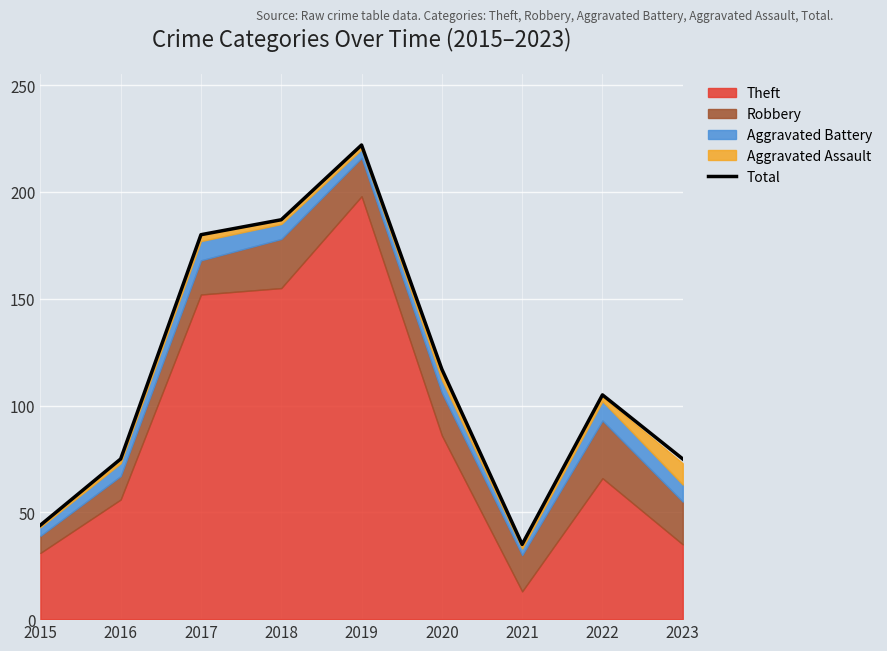

The chart shows a value of 75 at 2023. True or false?

True